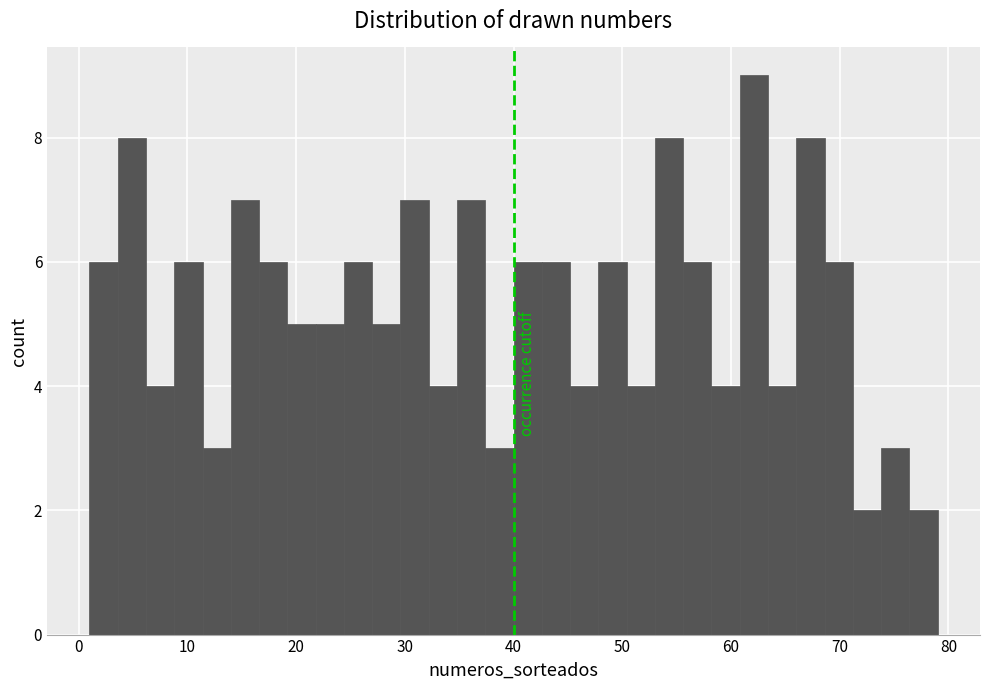

Read against the x-axis, roughly where is the centre of the tallest bar?

62